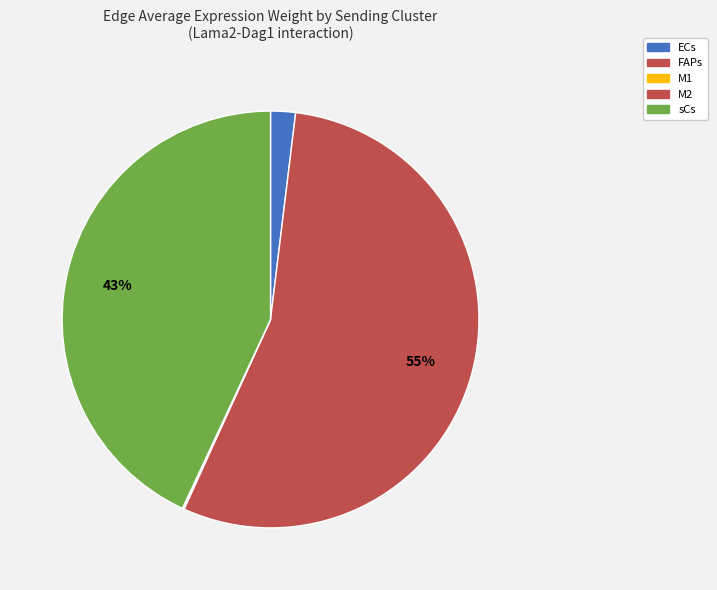

Which category has the smallest portion of the pie?

M2